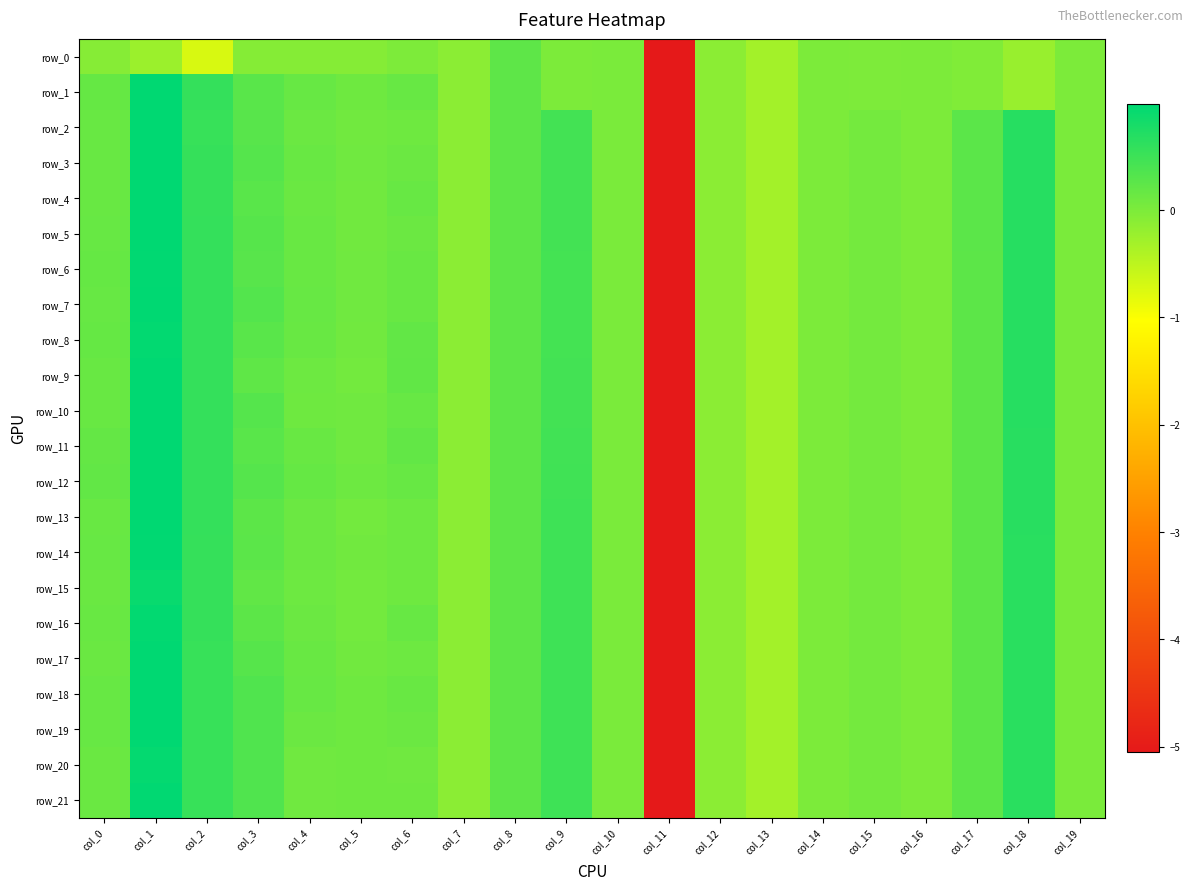

Where does the row_12 series first go above 0?

col_0